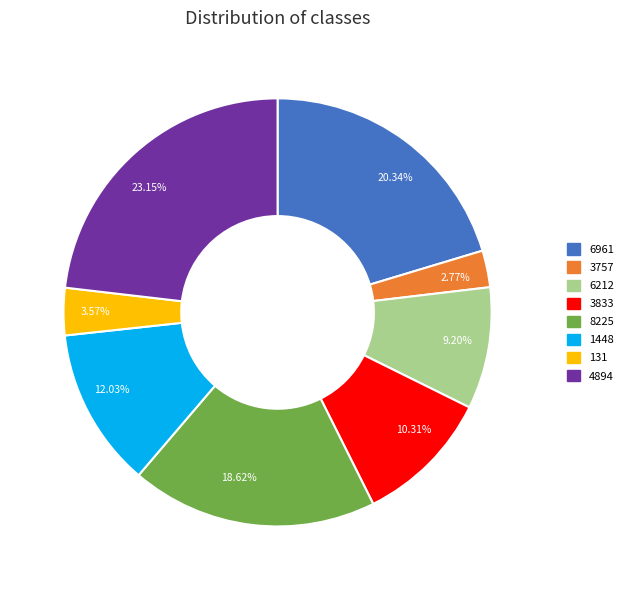

Is the sum of 23.15% and 9.20% greater than half?

No